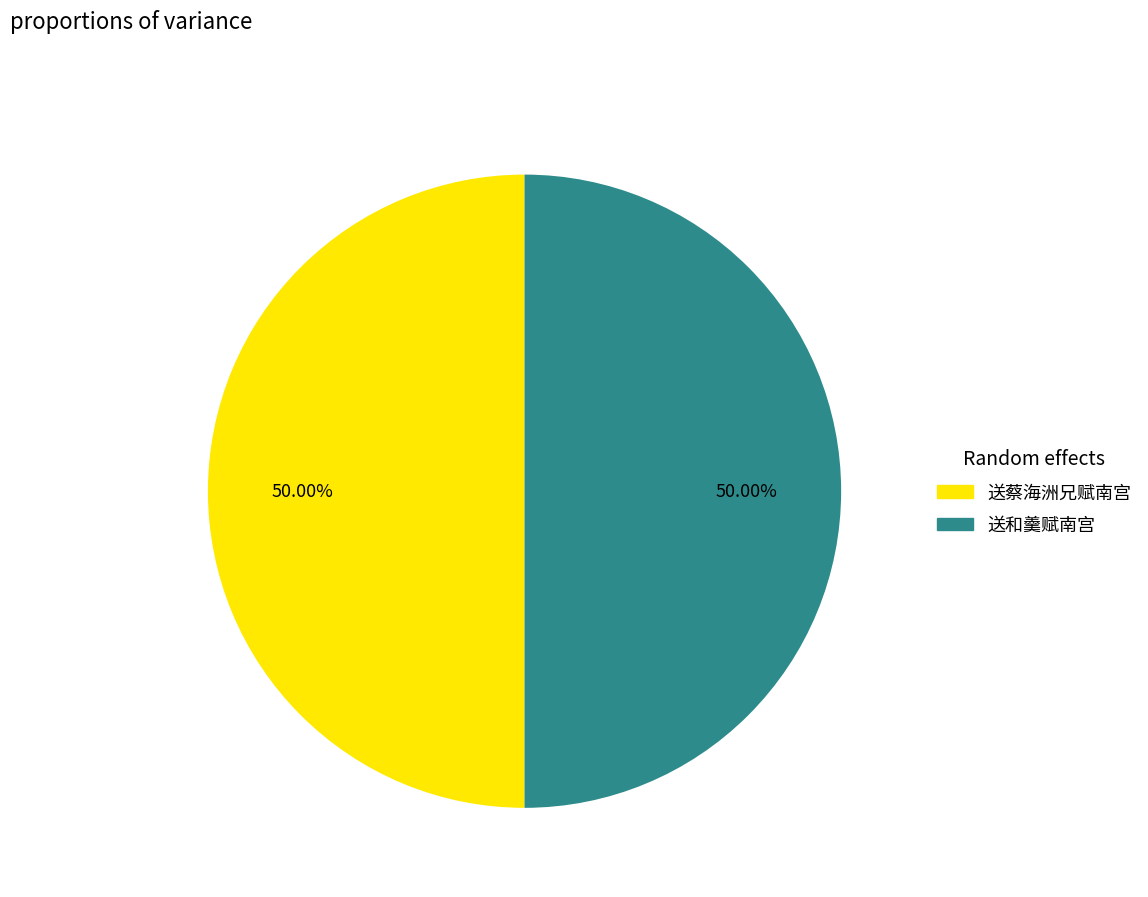

What is the ratio of the value at 送和羹赋南宫 to the value at 送蔡海洲兄赋南宫?

1.0